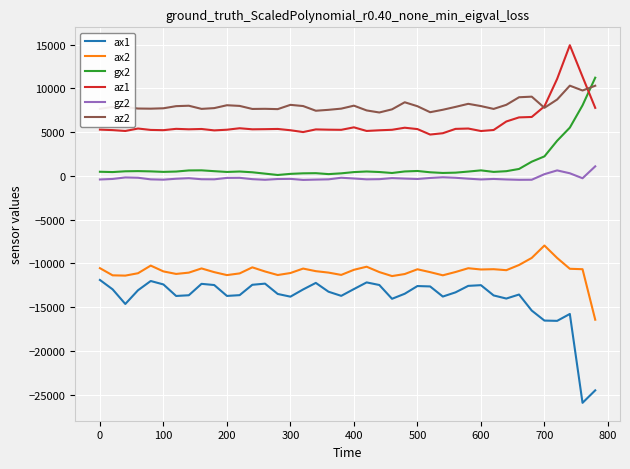

In az1, how many points are lower than both neighbors (excluding endpoints)?

10